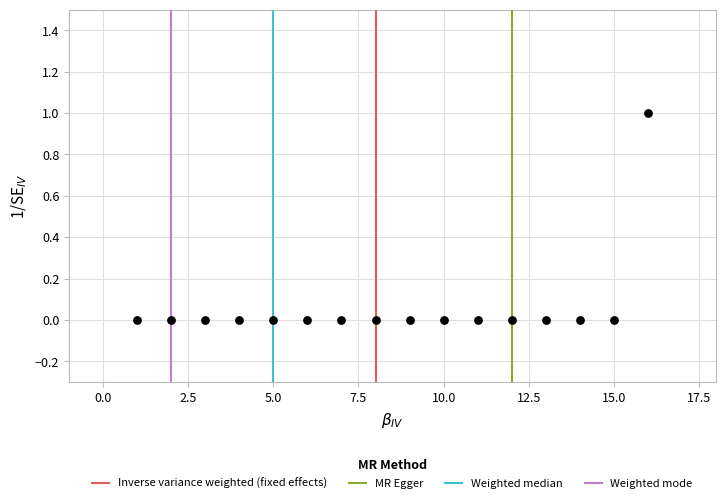

What is the range of X values (max minus min)?

15